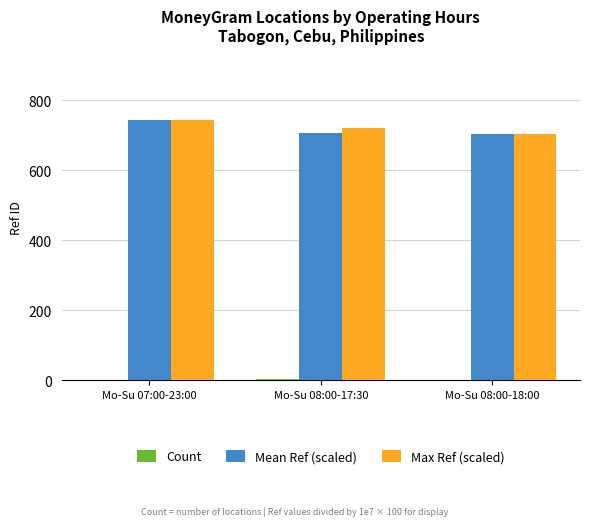

Which category has the highest value across all series?

Mo-Su 07:00-23:00